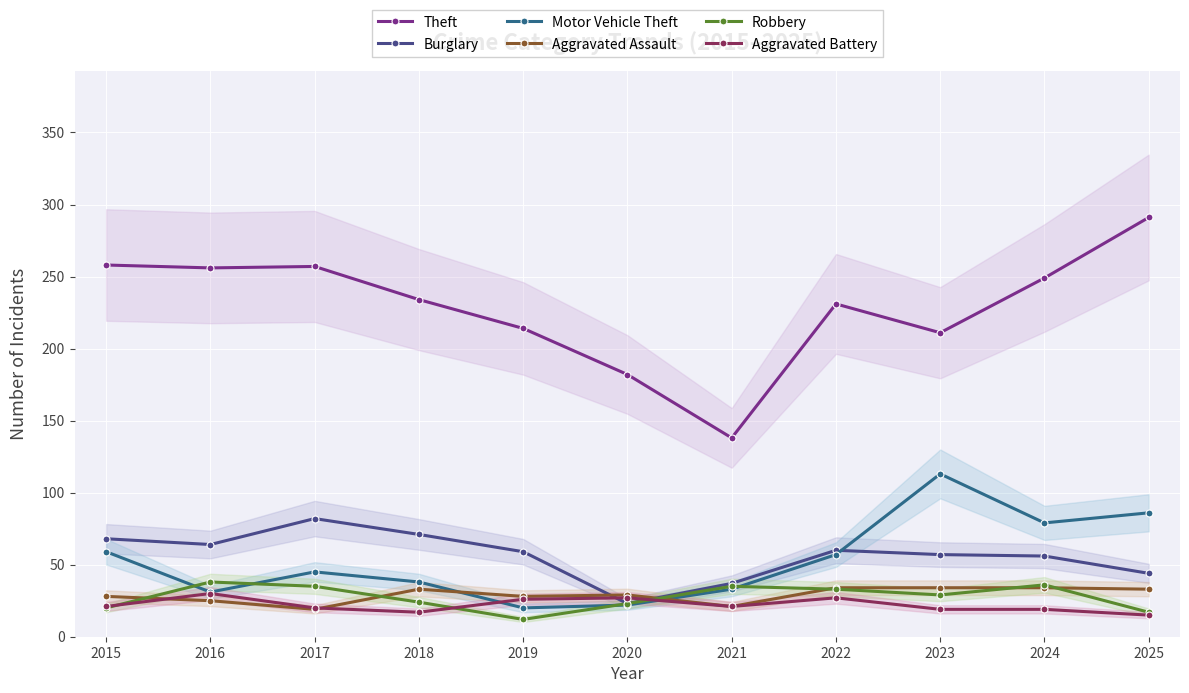

How many categories are shown in the chart?

11